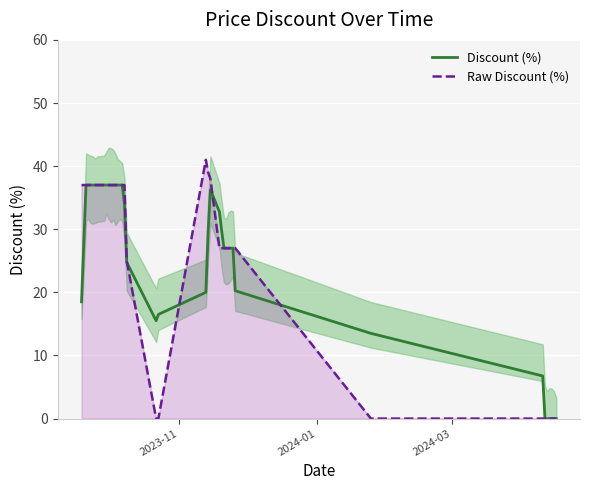

How many intersections are there between Discount (%) and Raw Discount (%)?

4